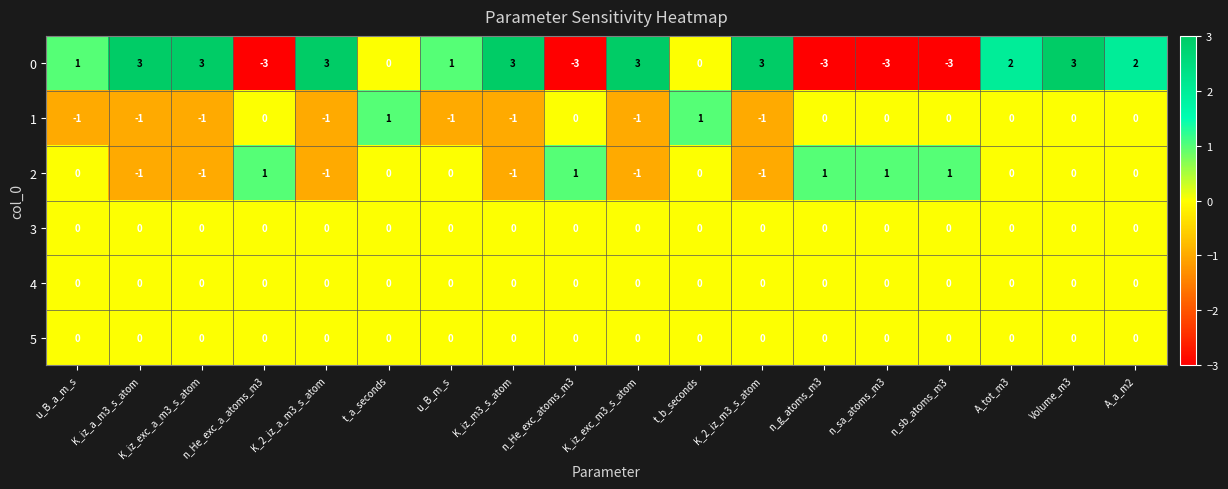

What is the difference between the 0 values at n_g_atoms_m3 and Volume_m3?

6